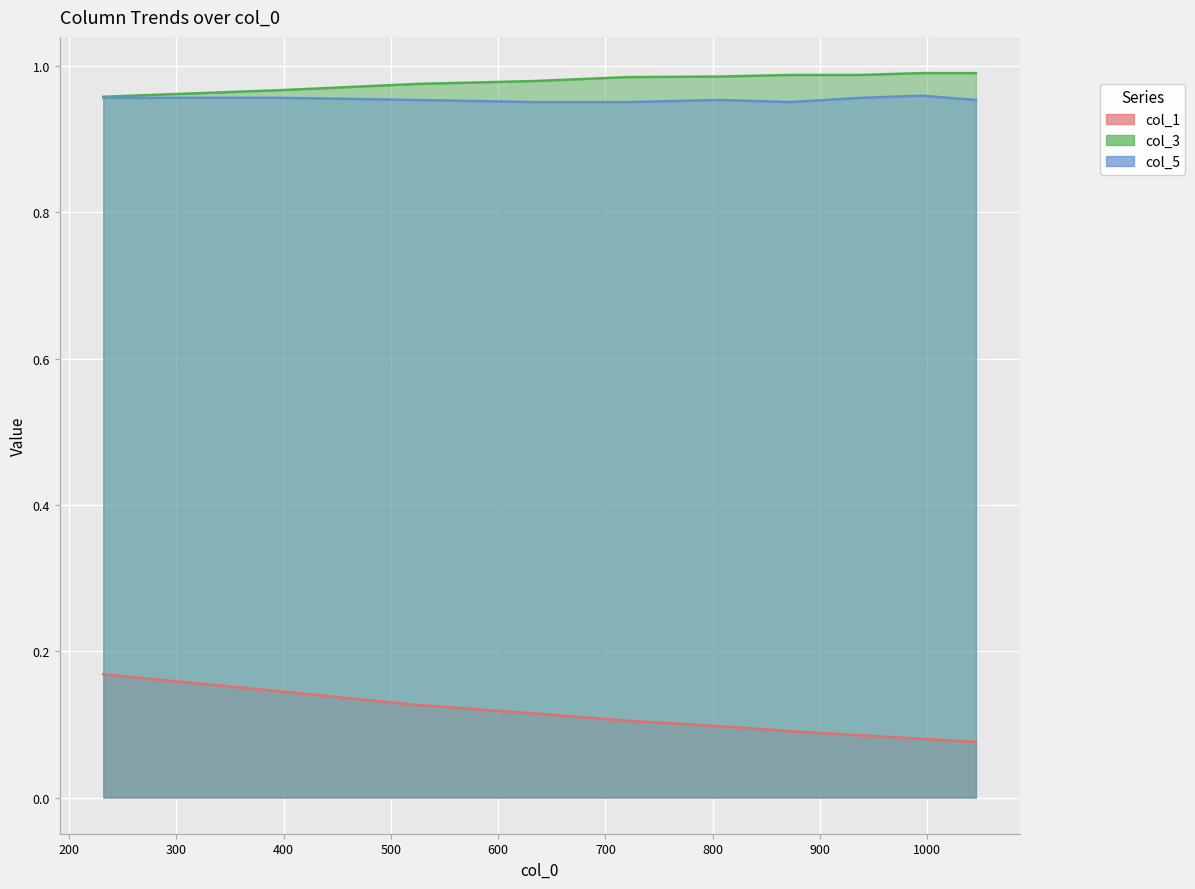

Reading left to right, what are all the values shown in this chart?

col_1: 0.2	0.1	0.1	0.1	0.1	0.1	0.1	0.1	0.1	0.1
col_3: 1.0	1.0	1.0	1.0	1.0	1.0	1.0	1.0	1.0	1.0
col_5: 1.0	1.0	1.0	1.0	1.0	1.0	1.0	1.0	1.0	1.0